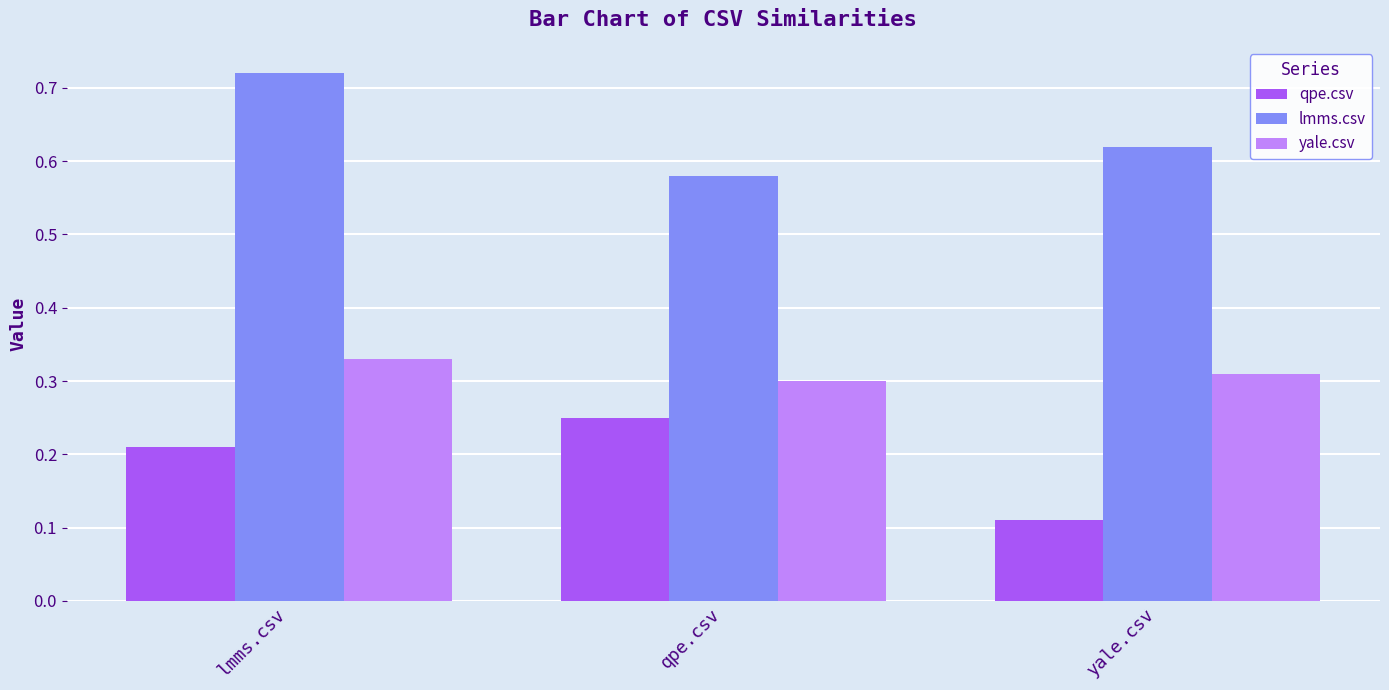

At which label is qpe.csv closest to 0?

yale.csv